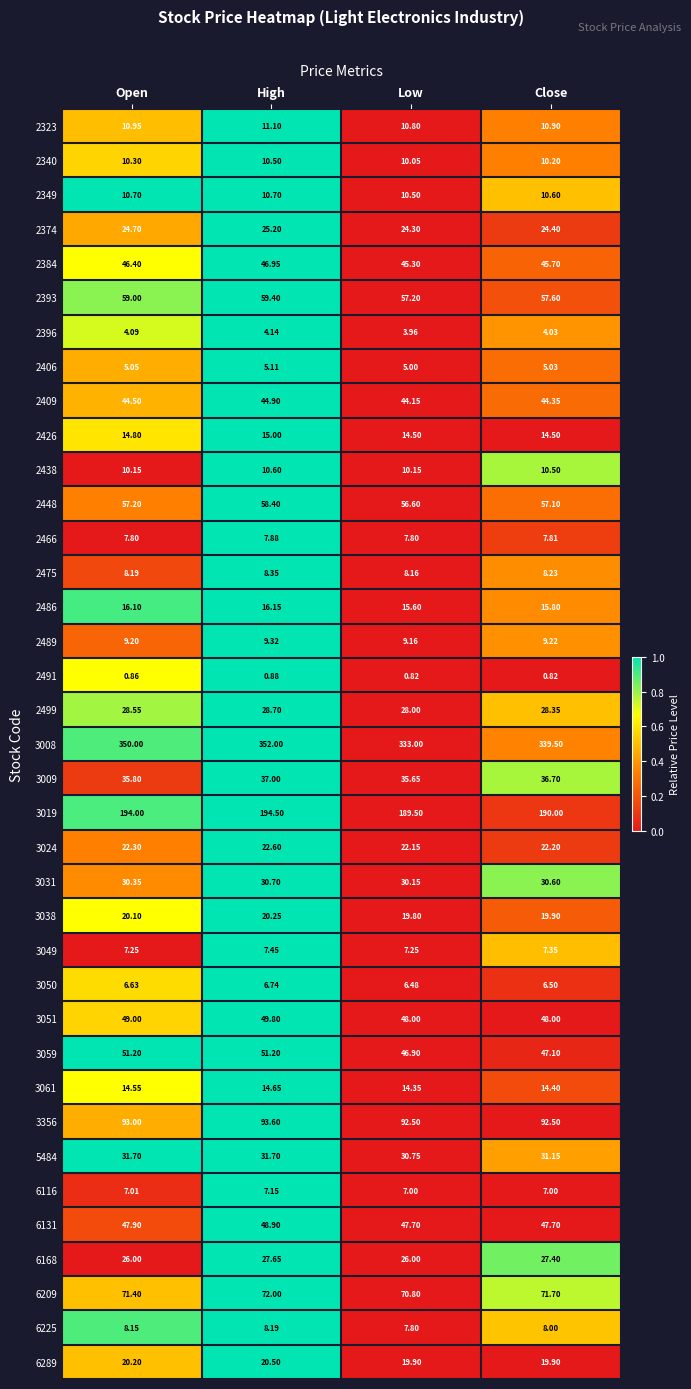

Is the value of 3050 at High greater than the value of 2349 at Open?

No